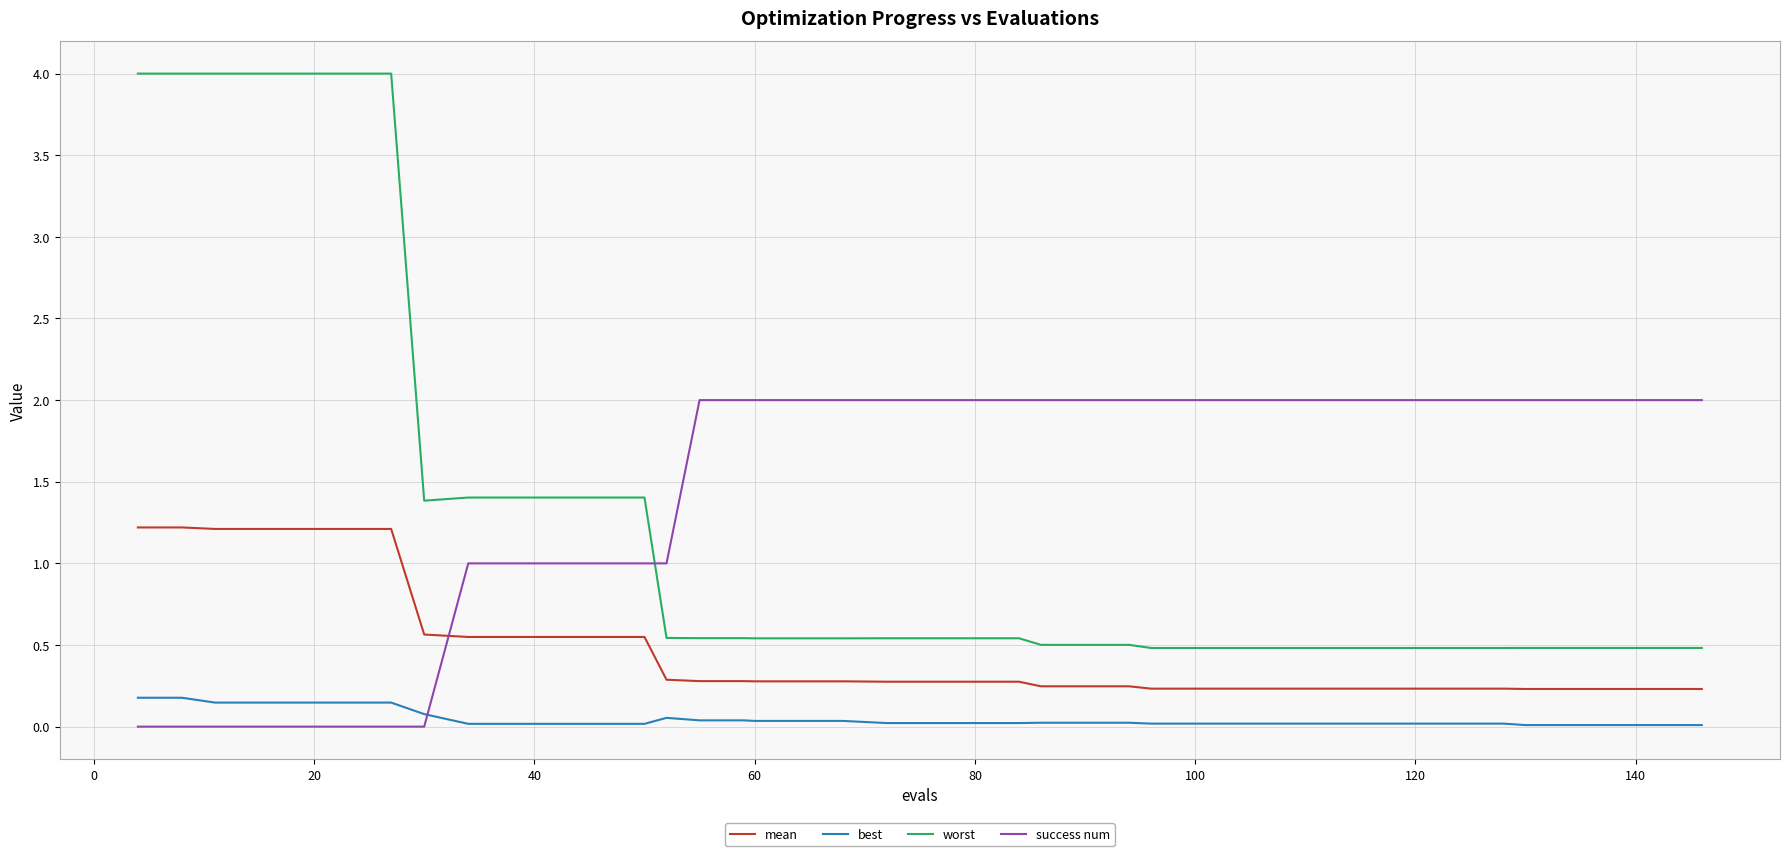

True or false: mean and worst cross at least once.

False